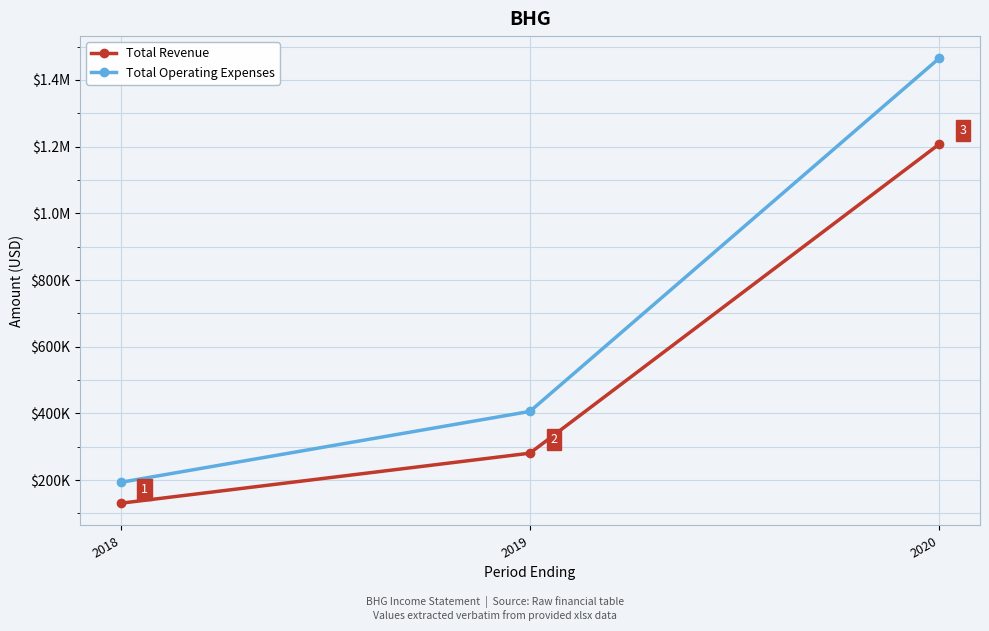

What is the value of the Total Revenue point at the 1st from the left?

130600